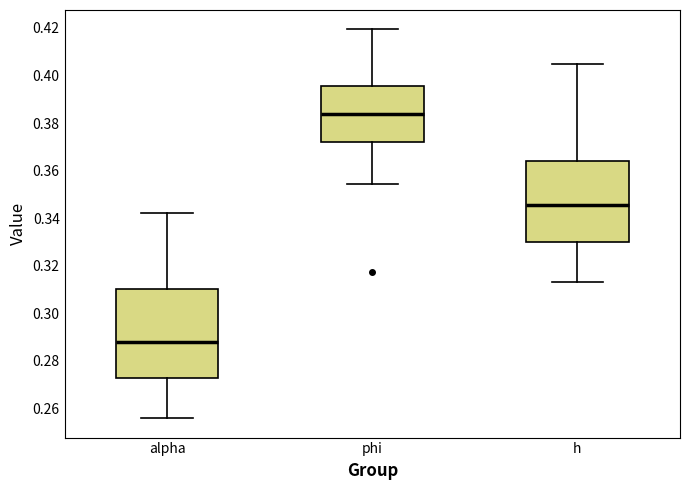

Which box's median line is the lowest?

alpha